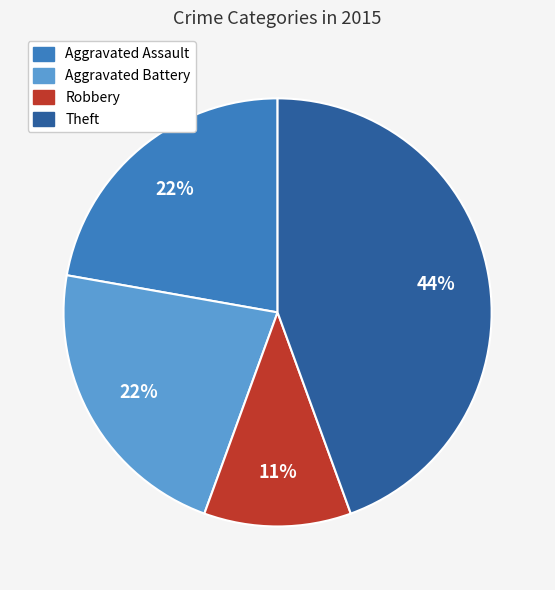

Is there any slice that represents more than half of the pie?

No